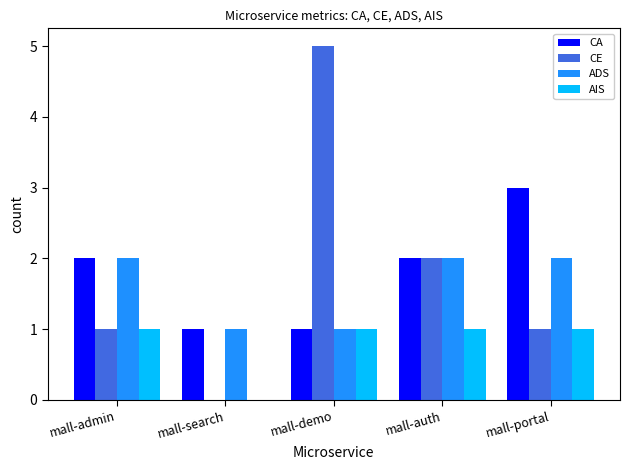

What is the average value of the ADS series?

2